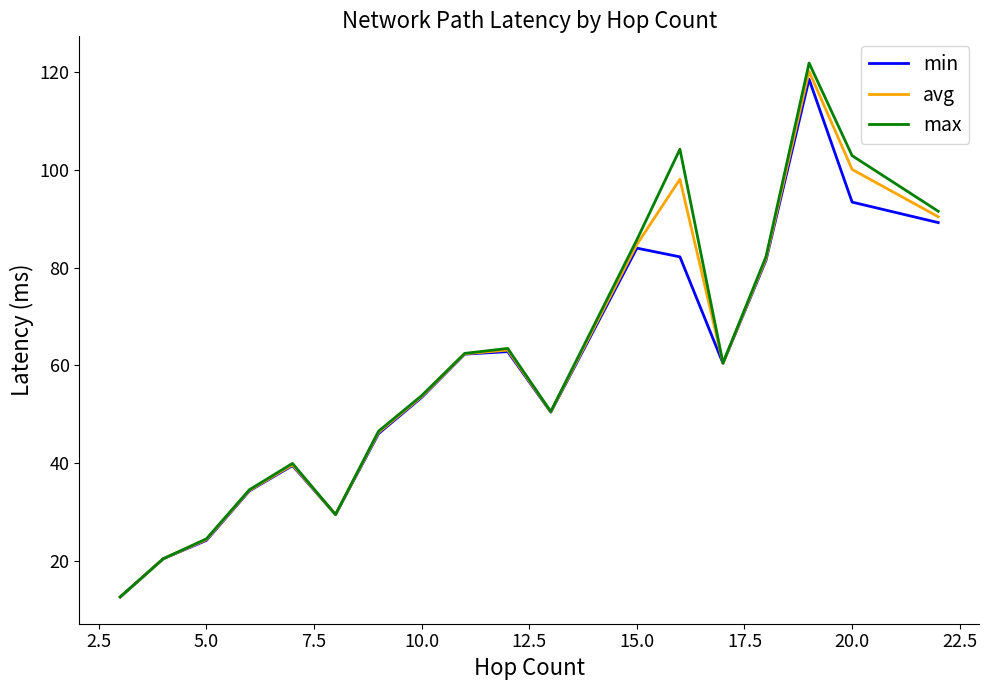

What is the maximum value for max?

121.9